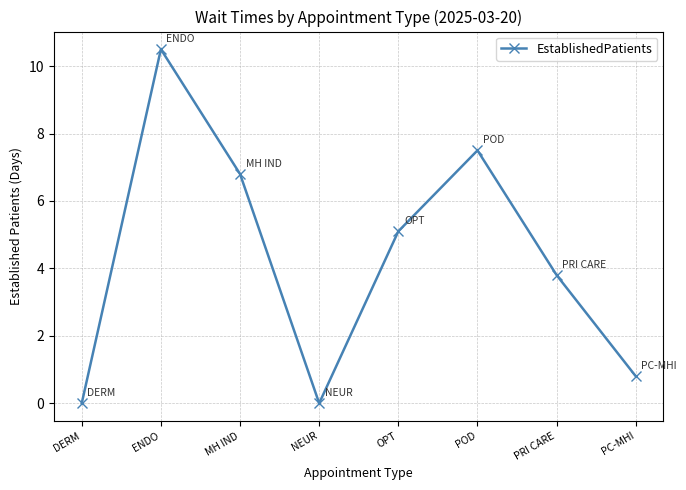

Which has a higher value, MH IND or PC-MHI?

MH IND